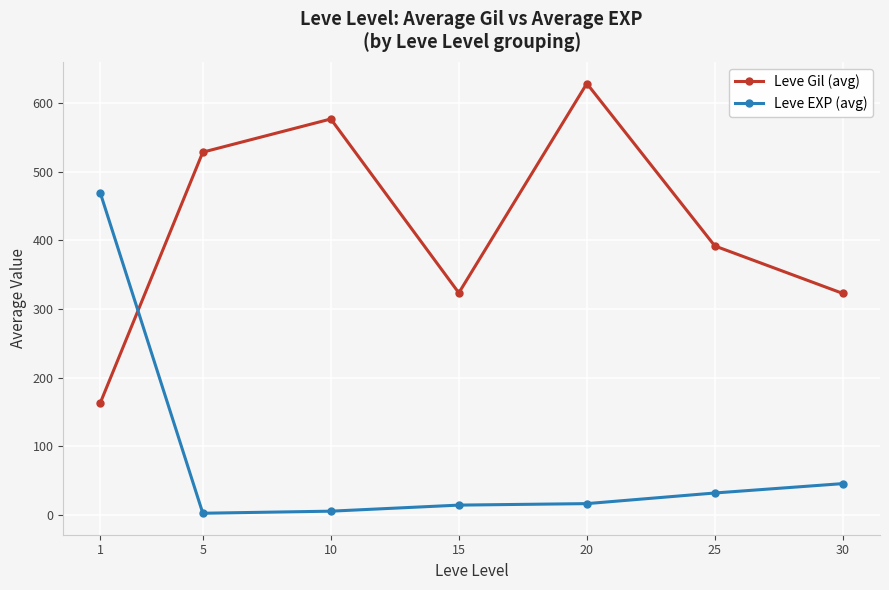

Where does the Leve EXP (avg) series first go above 16?

1